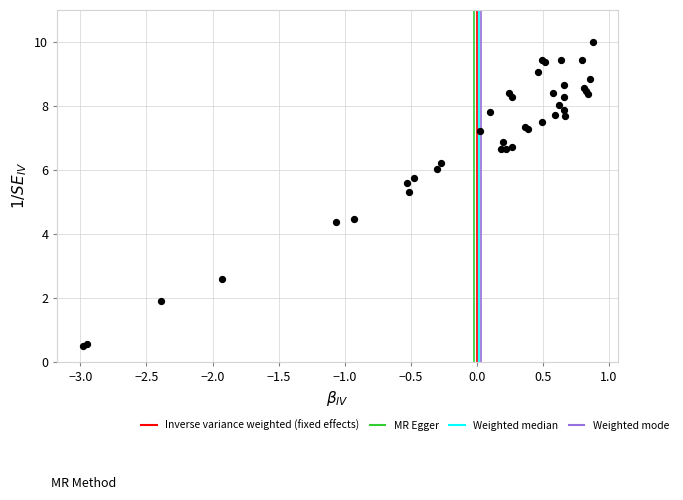

What Y value in the scatter plot is closest to 5?

5.3